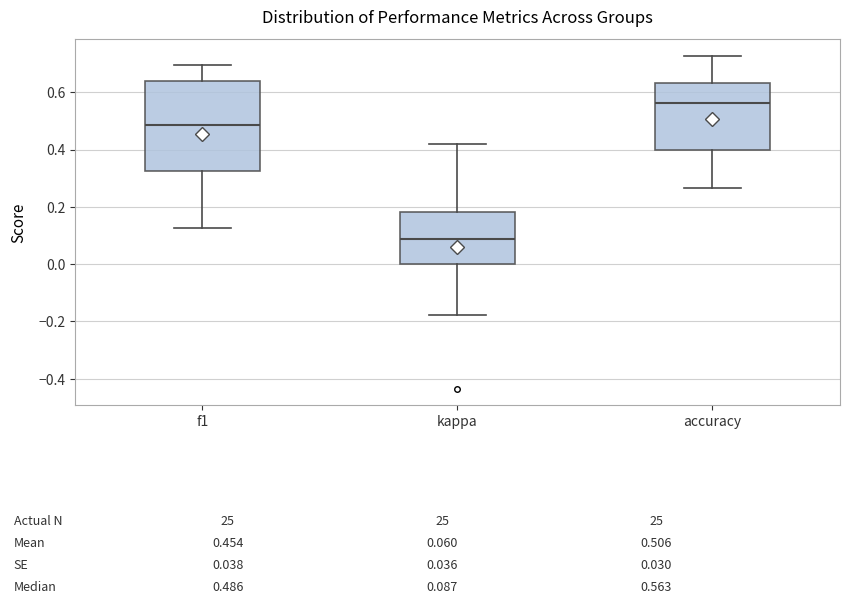

Comparing the boxes themselves (not the whiskers), which one is the tallest?

f1